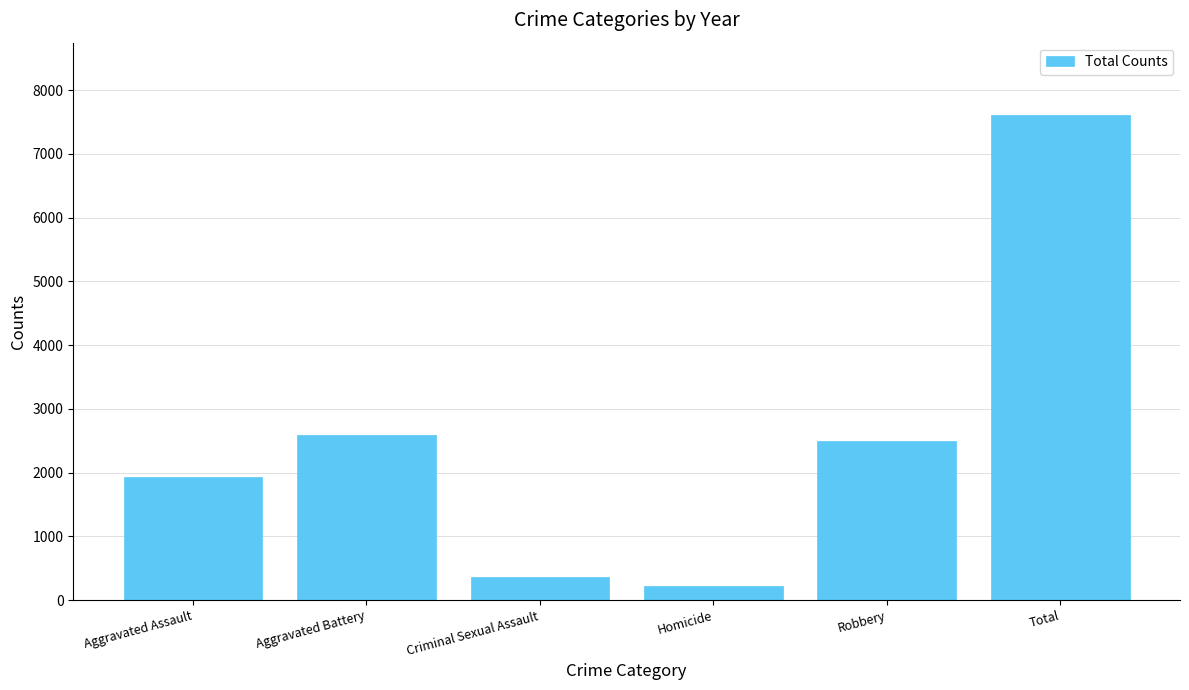

Rank the categories by value from highest to lowest.

Total, Aggravated Battery, Robbery, Aggravated Assault, Criminal Sexual Assault, Homicide